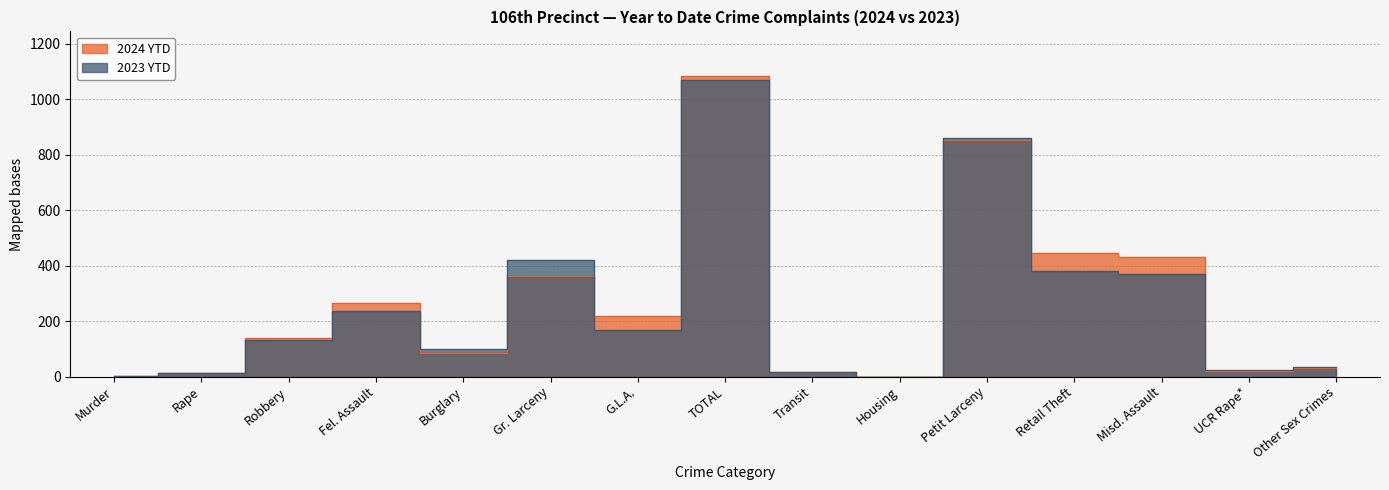

In 2024 YTD, how many points are lower than both neighbors (excluding endpoints)?

4